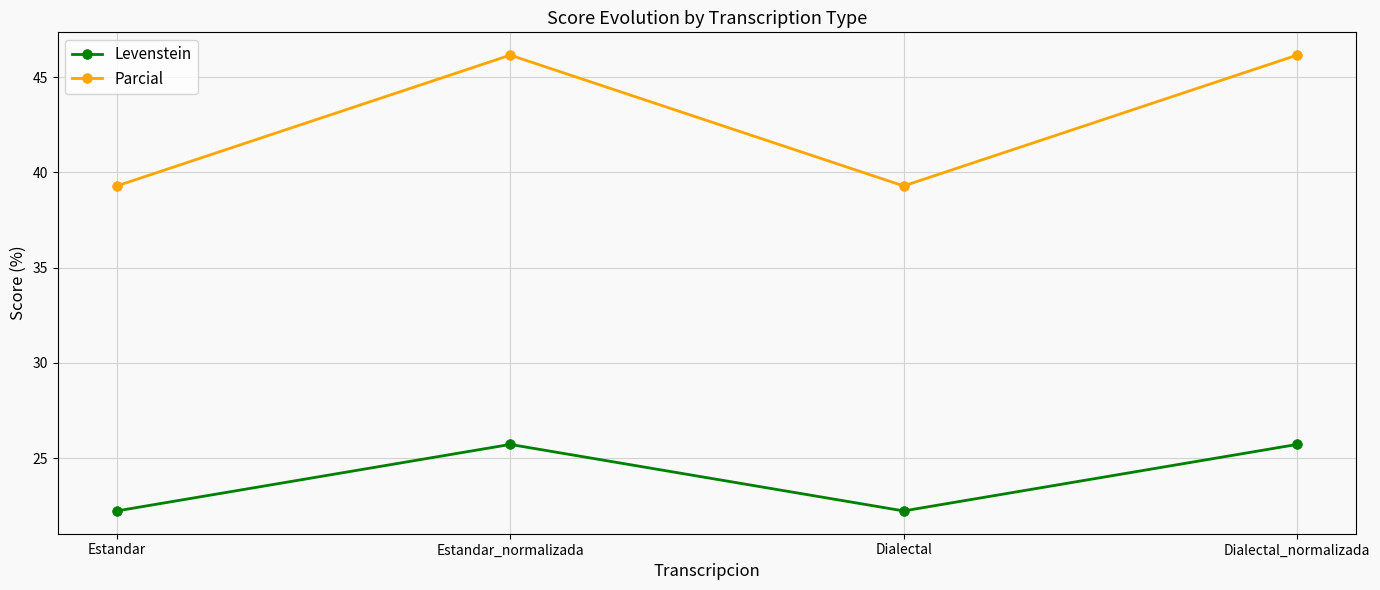

List the series in order of their overall mean, highest first.

Parcial, Levenstein